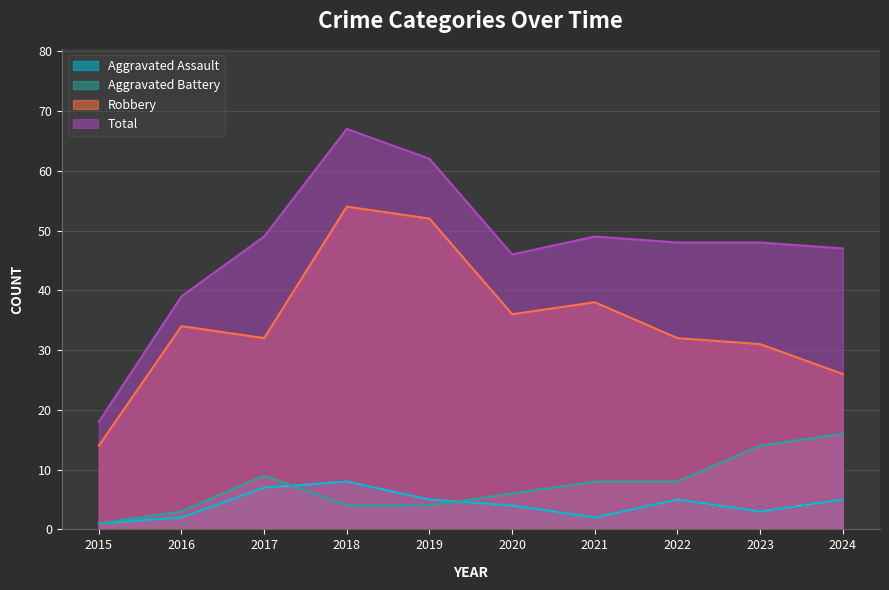

How many values in the Aggravated Battery series are below 8?

5